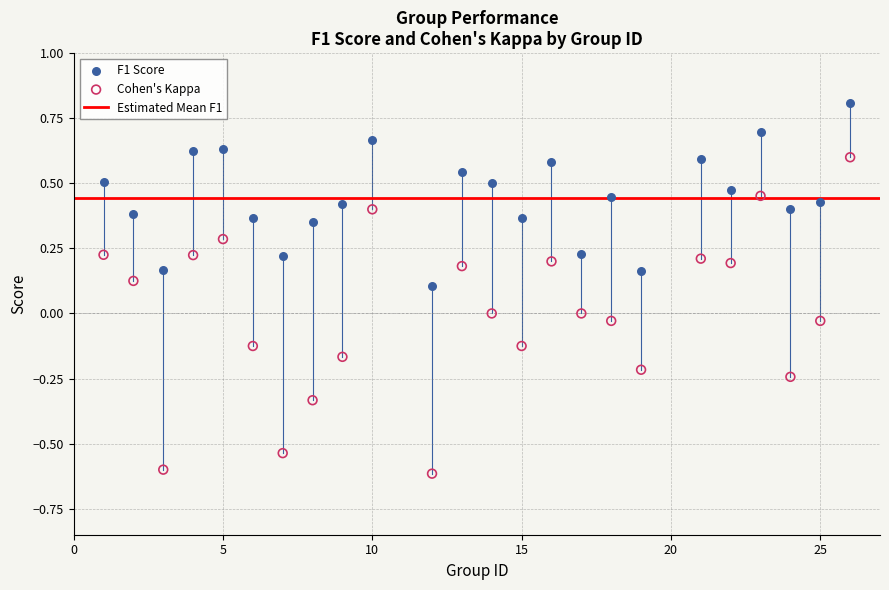

Which series contains the lowest Y value?

Cohen's Kappa